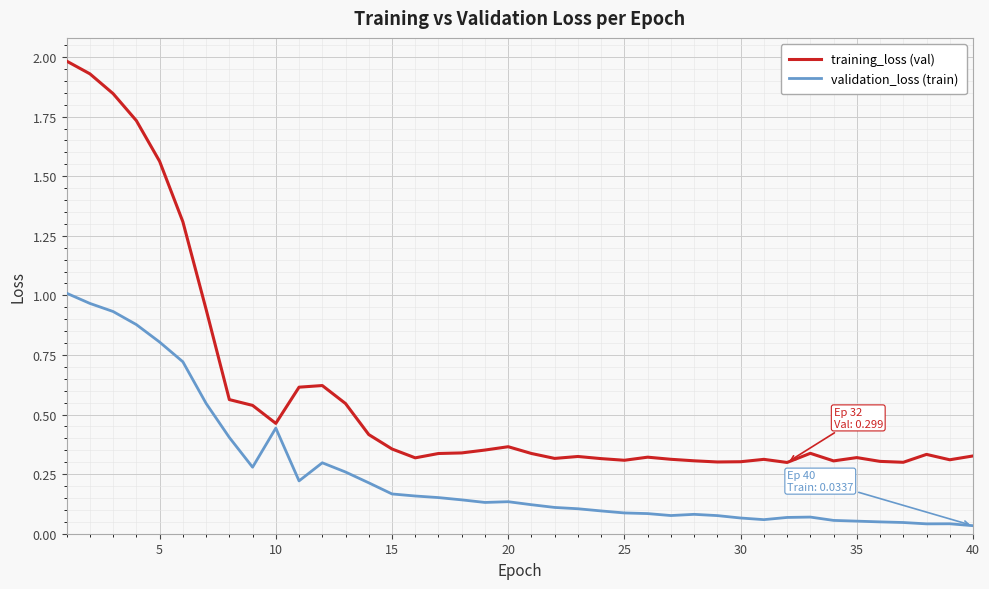

What is the highest value of the training_loss (val) series?

2.0